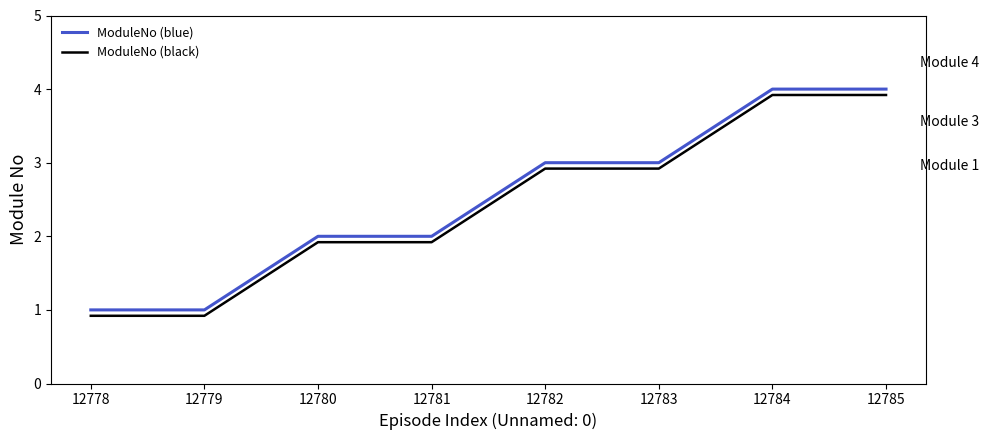

What is the sum of the ModuleNo (black) values at 12783 and 12784?

6.8